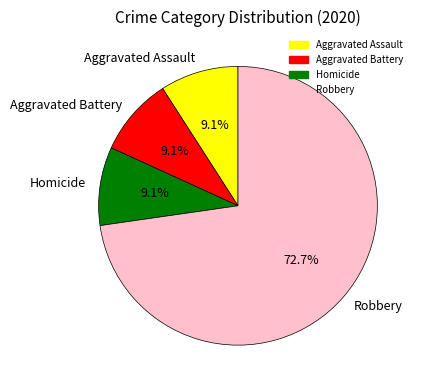

Is there a majority slice in this chart?

Yes